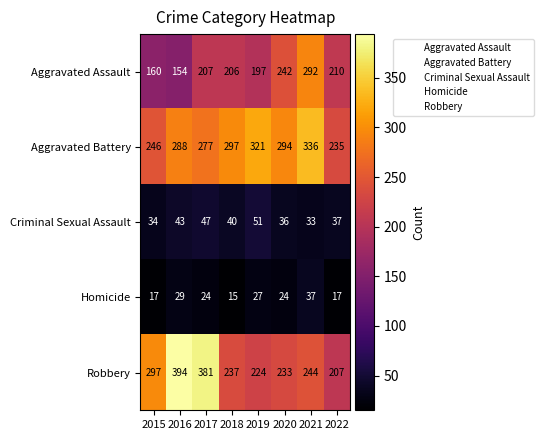

Which series changed the most between 2018 and 2022?

Aggravated Battery